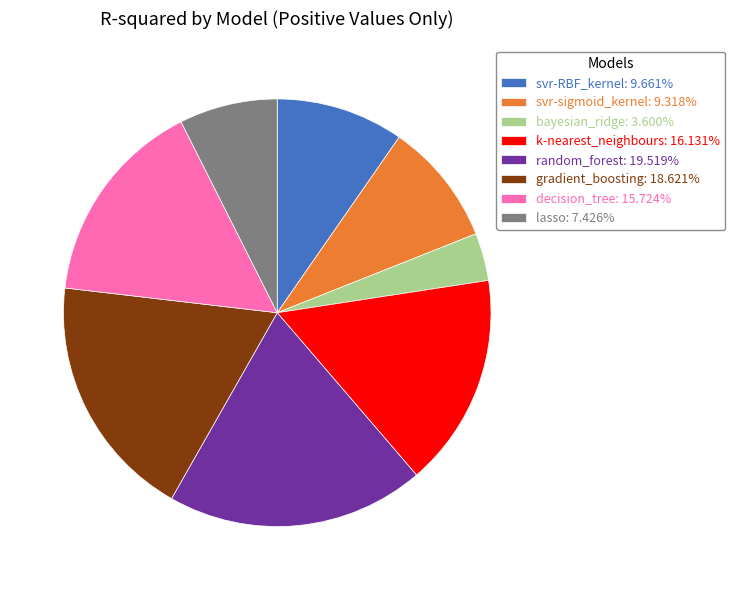

Combined, do lasso: 7.426% and decision_tree: 15.724% account for over 50%?

No